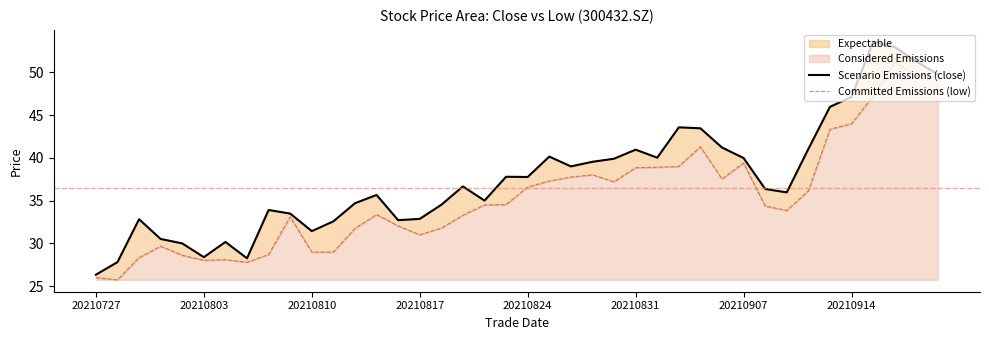

Where is Committed Emissions (low) nearest to the value 38?

23